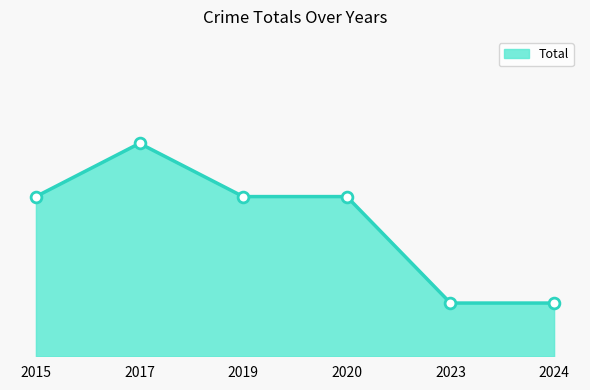

Approximately how many times larger is the value at 2015 compared to 2020?

1.0